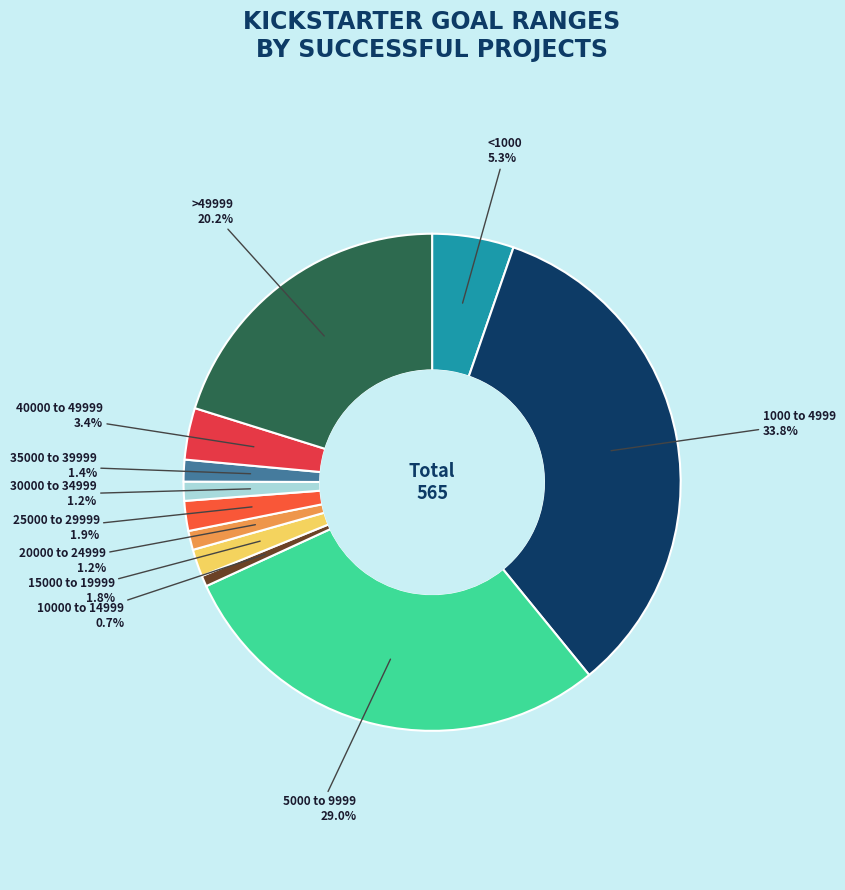

How many segments does this pie chart have?

11